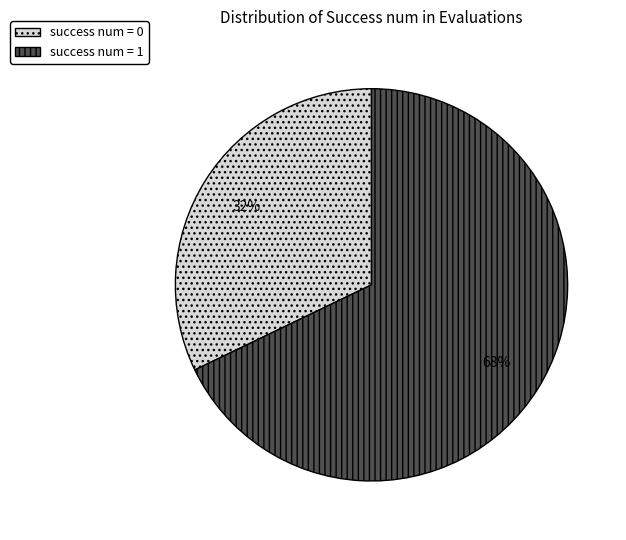

True or false: success num = 1 accounts for 68% of the total.

True